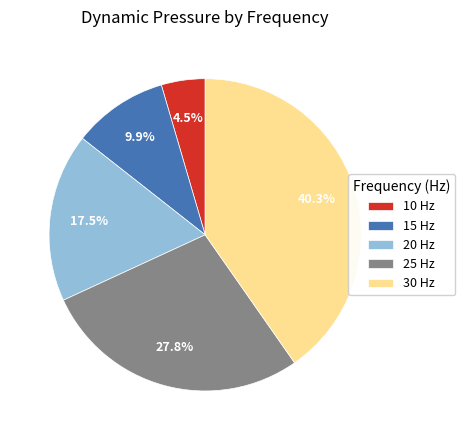

Count the number of slices in the pie.

5